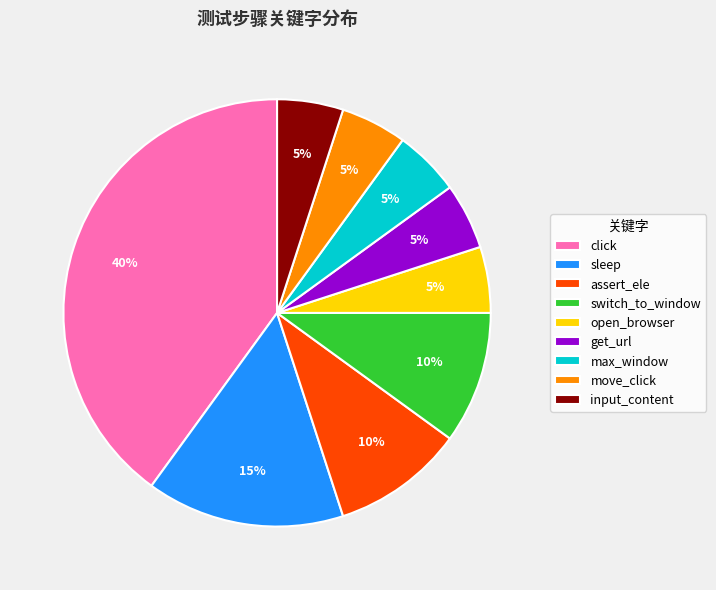

To the nearest percent, what percentage of the pie is click?

40%